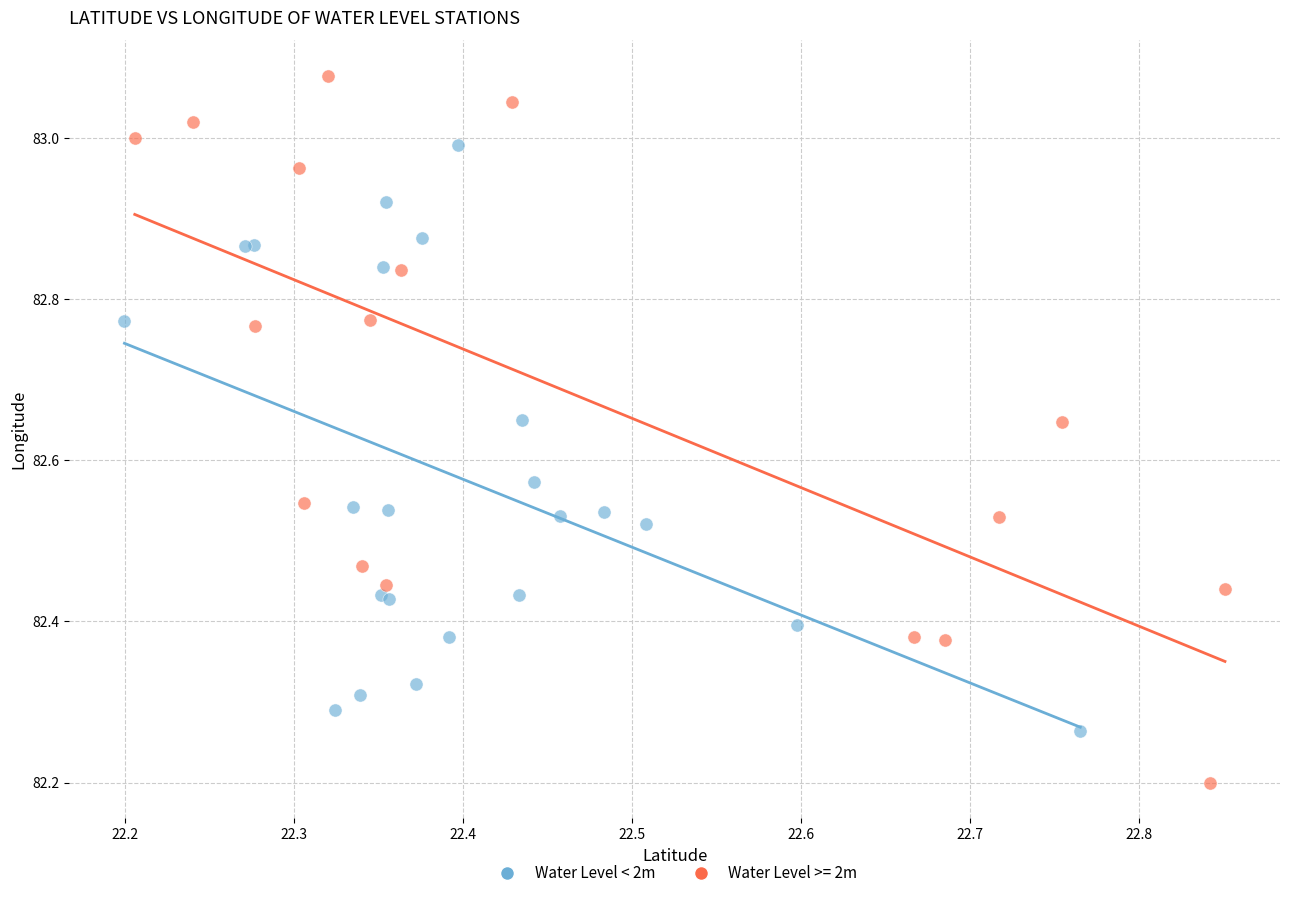

Which series contains the highest Y value?

Water Level >= 2m